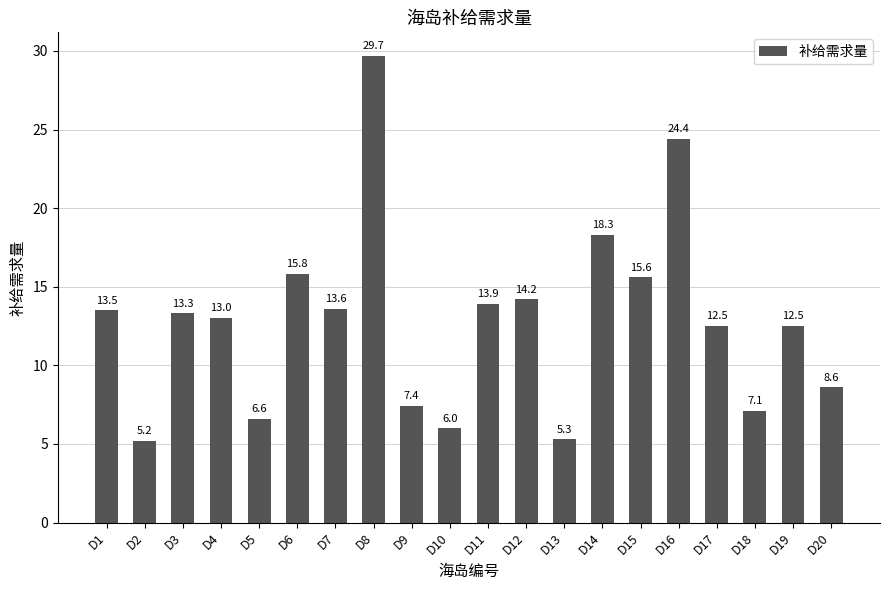

The value at D20 is 2.9. True or false?

False